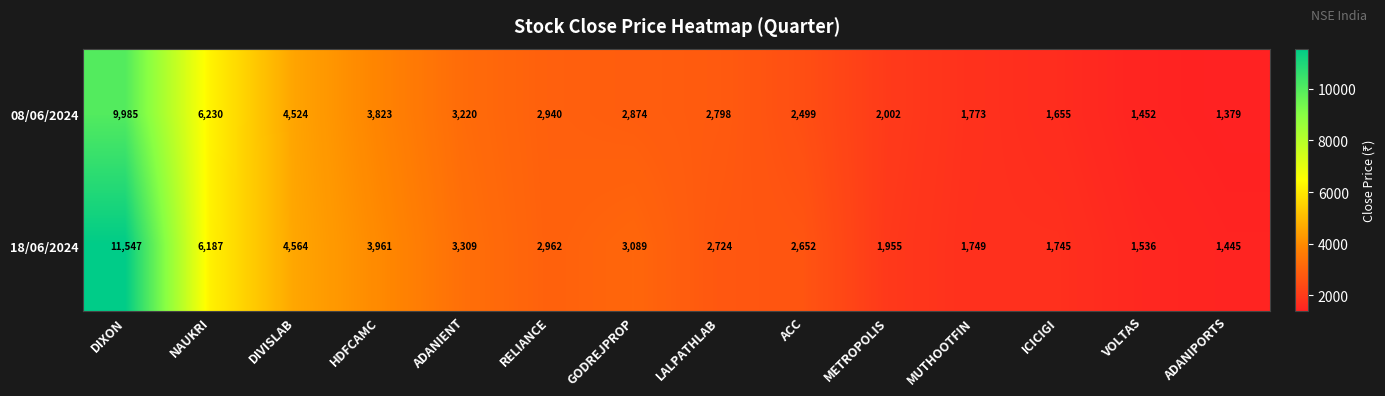

What is the average value of the 18/06/2024 series?

3530